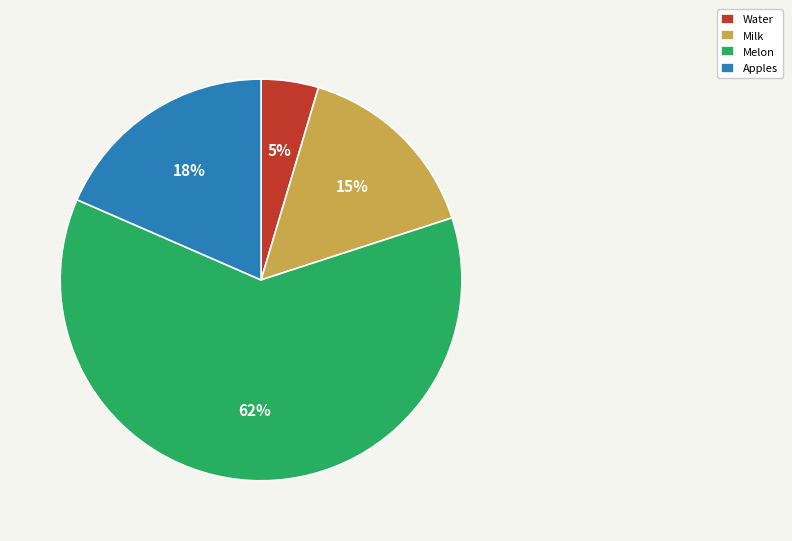

Is there any slice that represents more than half of the pie?

Yes